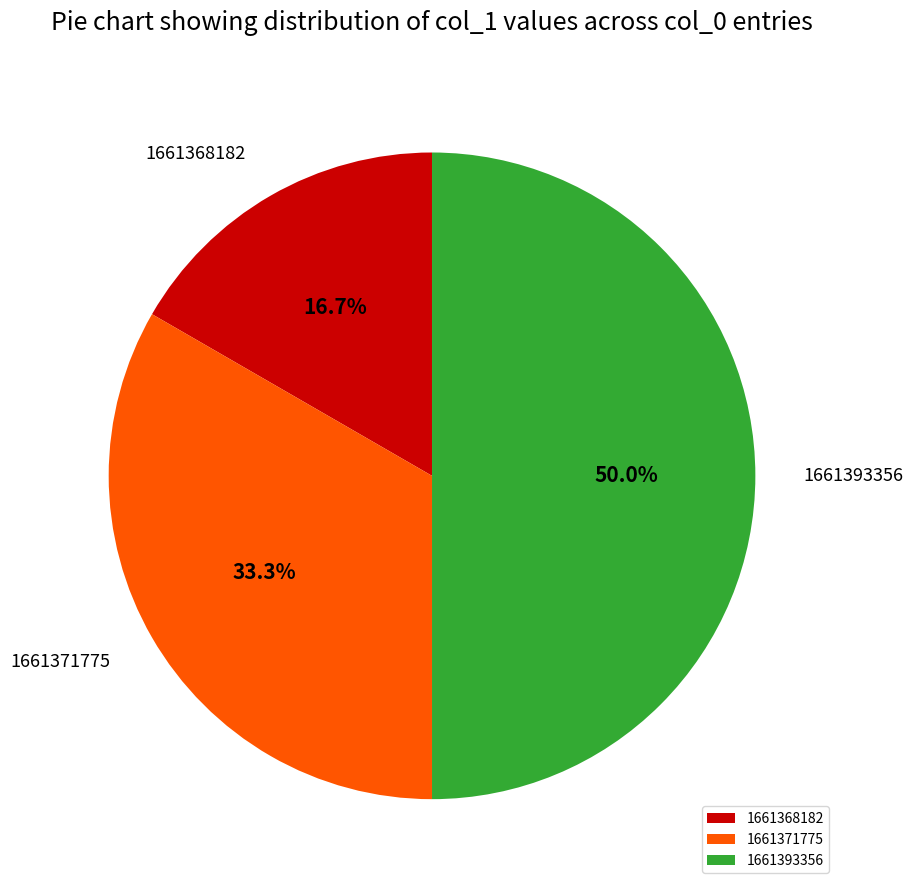

Which slice is the largest?

1661393356